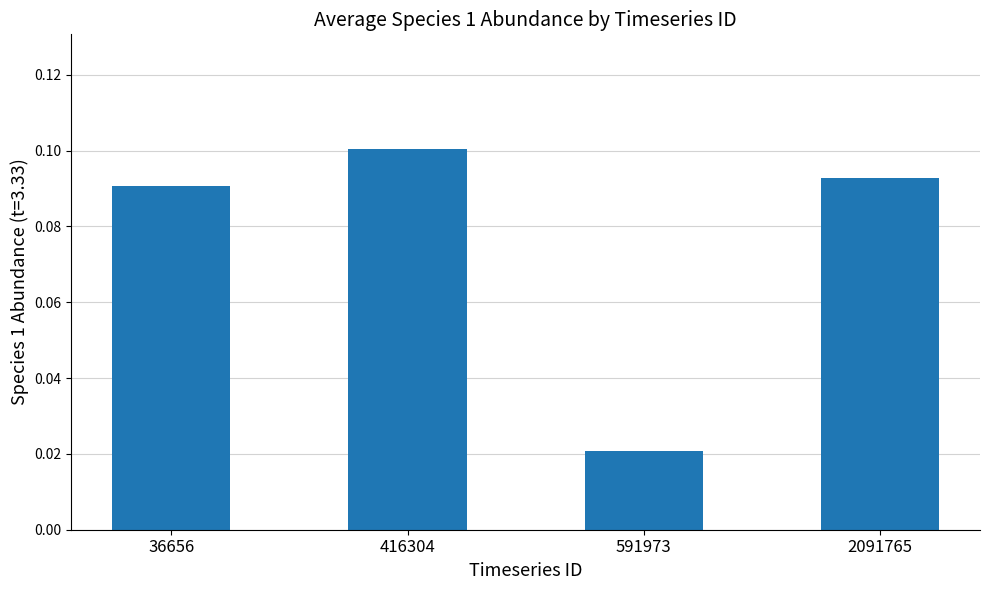

Between 2091765 and 591973, which is larger?

2091765